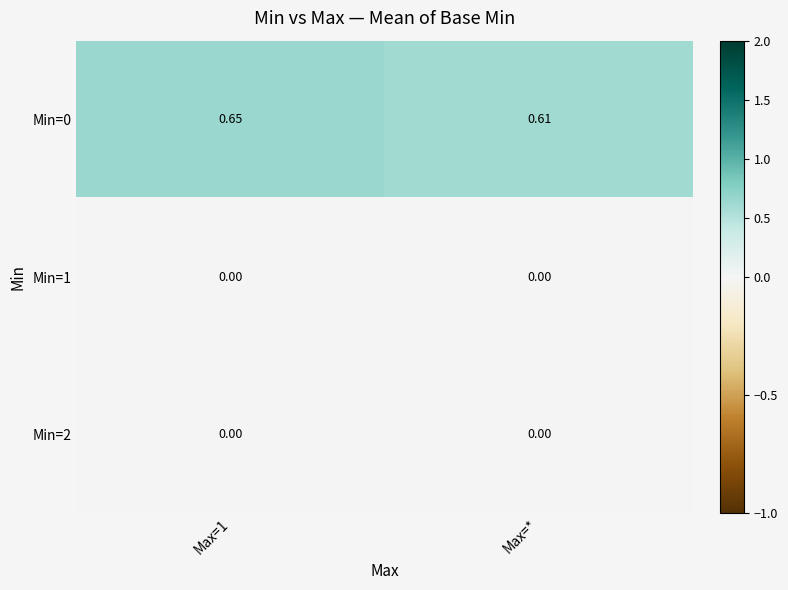

Is the value of Min=0 at Max=* greater than the value of Min=1 at Max=1?

Yes